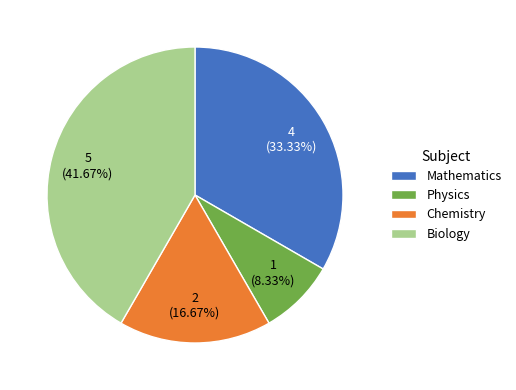

Is there a majority slice in this chart?

No